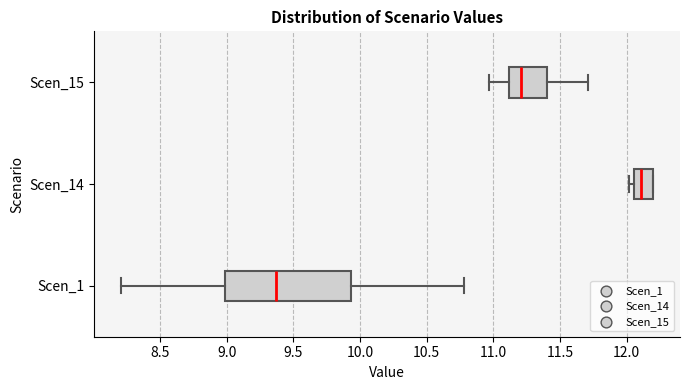

Where does the median line of the box for Scen_1 sit on the x-axis? The values are not printed on the chart, so give them approximately, as read against the axis.

9.35